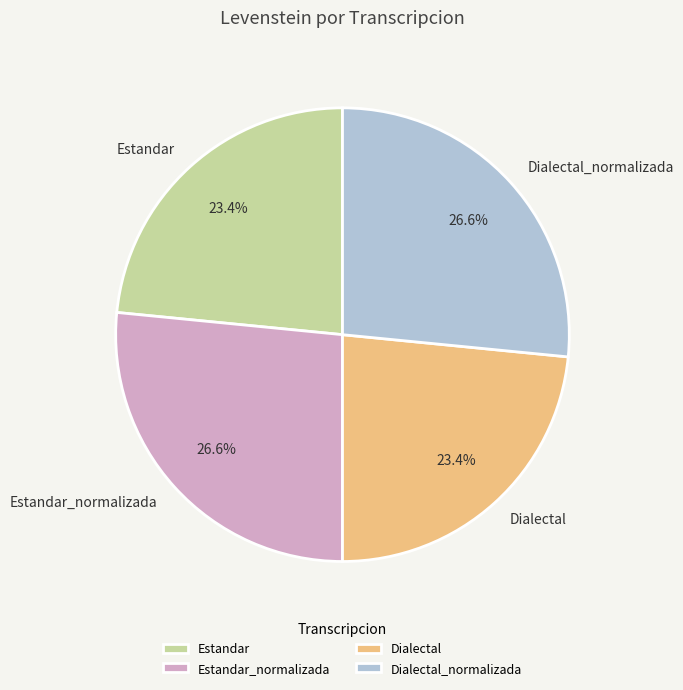

To the nearest percent, what portion does Dialectal represent?

23%